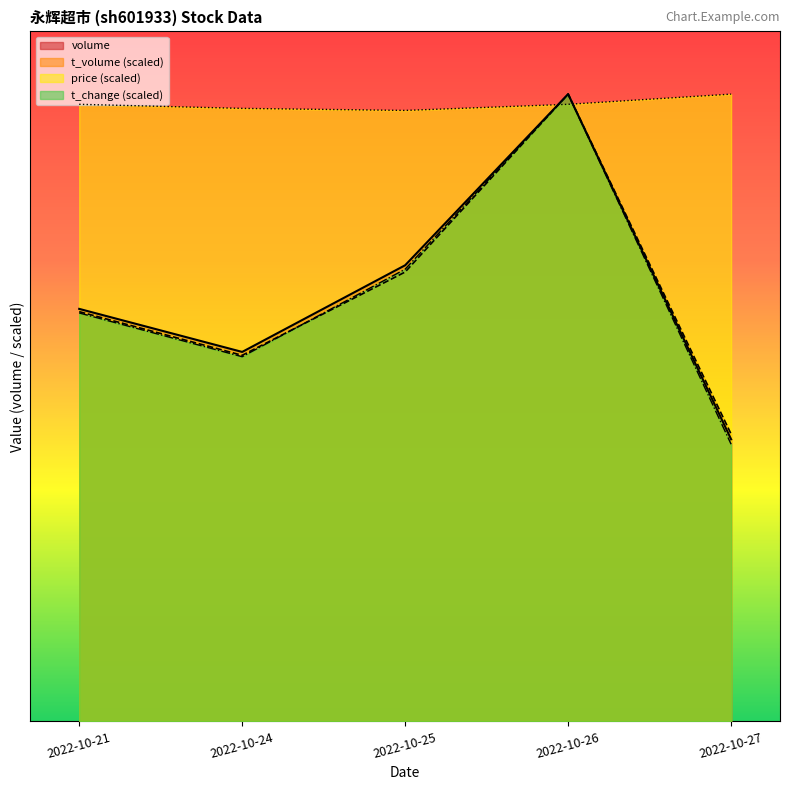

What is the difference between the t_change values at 2022-10-21 and 2022-10-24?

27378.3